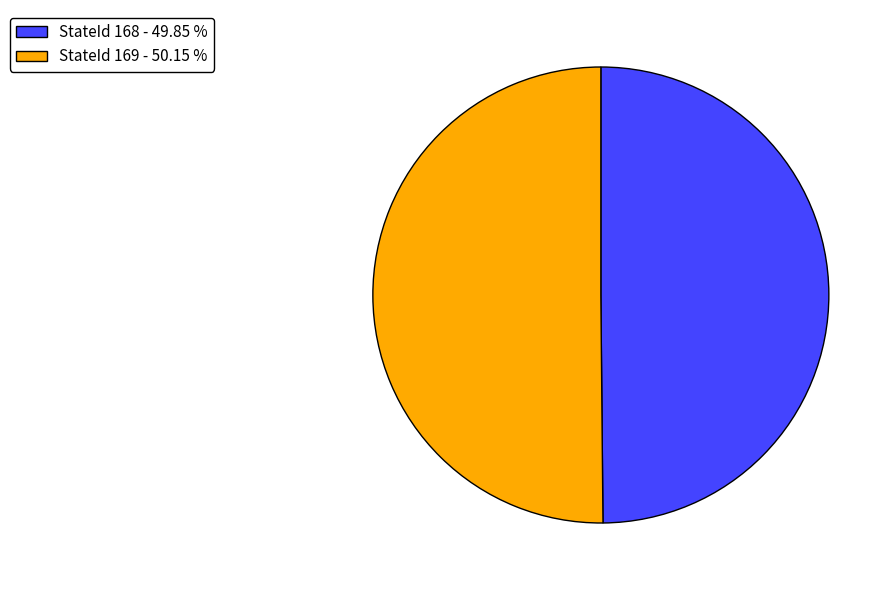

What is the ratio of the value at StateId 169 - 50.15 % to the value at StateId 168 - 49.85 %?

1.0